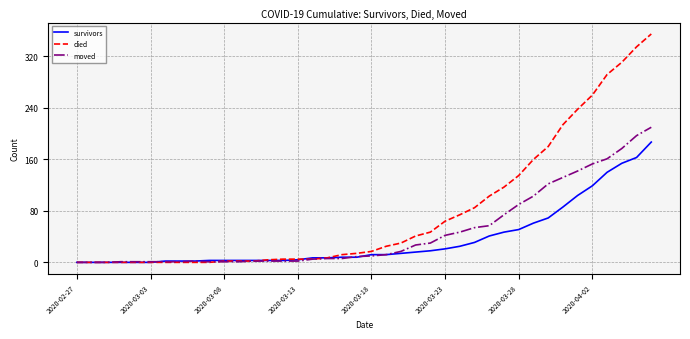

Which series has the largest range (max minus min)?

died